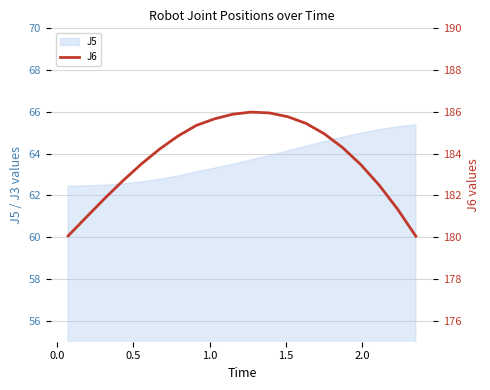

What is the minimum value for J5?

62.4